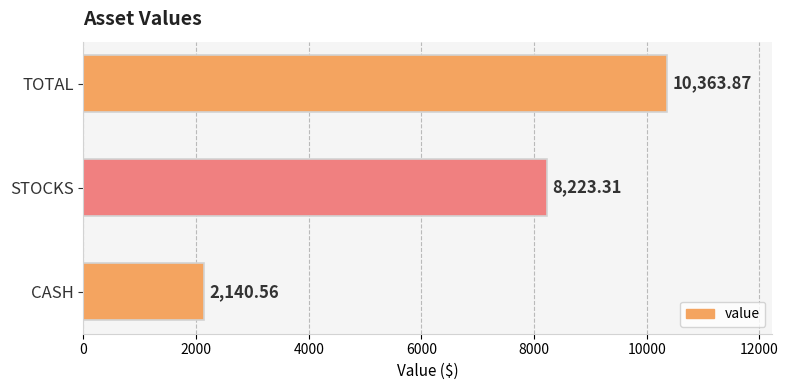

List the labels in order of value, largest first.

TOTAL, STOCKS, CASH